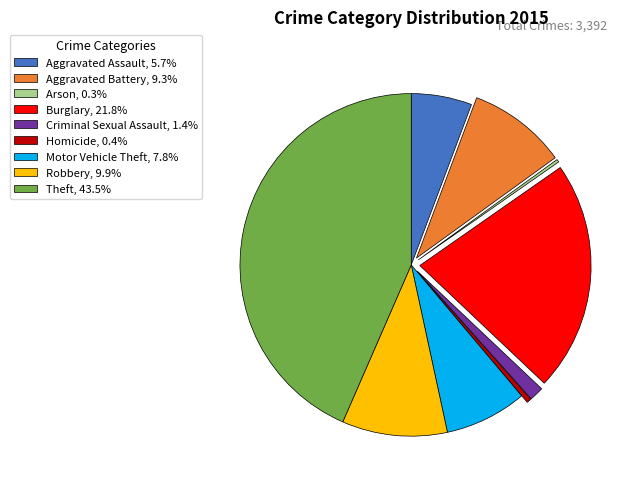

Combined, do Burglary, 21.8% and Aggravated Battery, 9.3% account for over 50%?

No